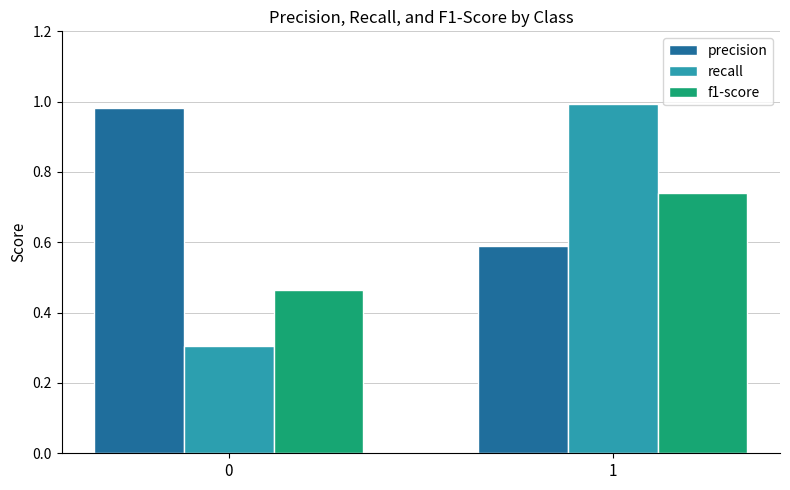

How many bars are there in each group?

3